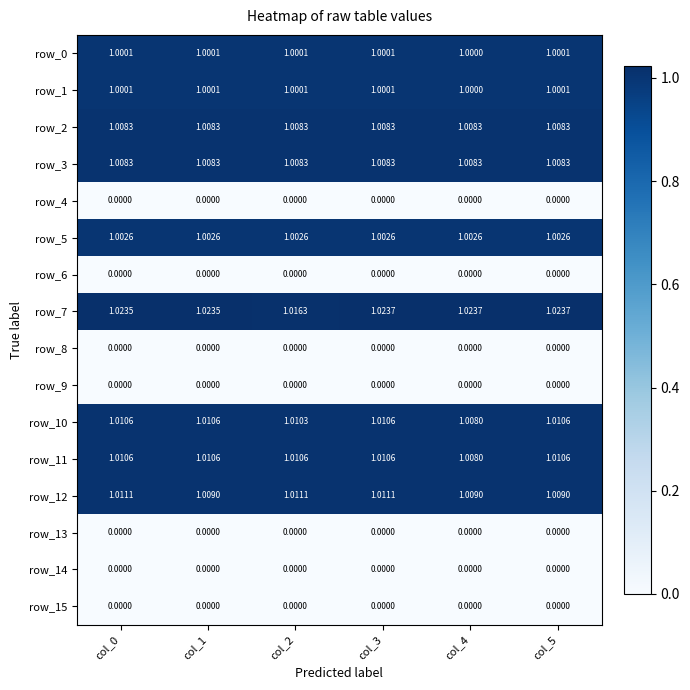

What is the spread (max minus min) of values at col_0?

1.0